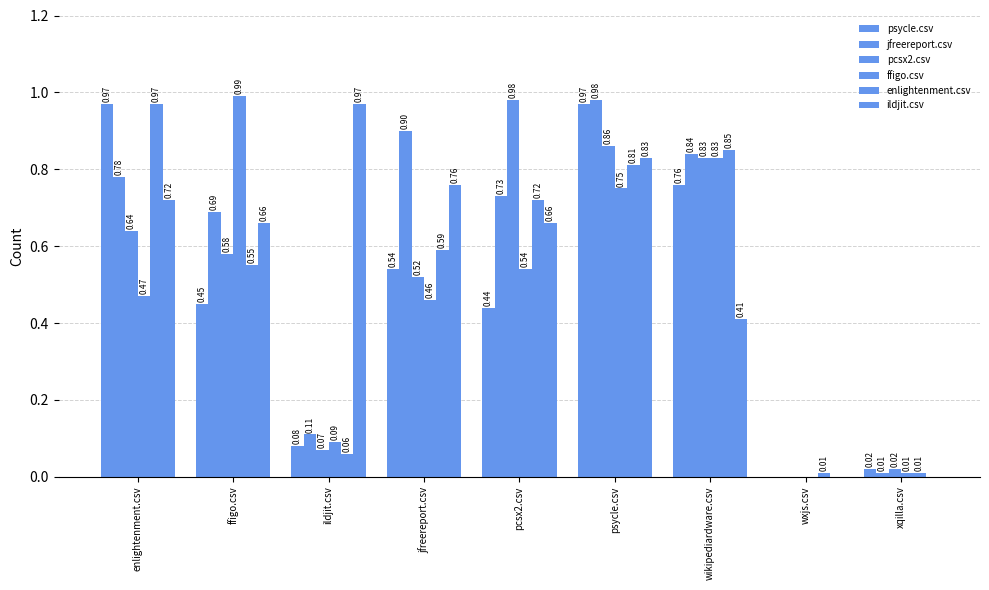

What is the label of the 8th bar from the left?

wxjs.csv